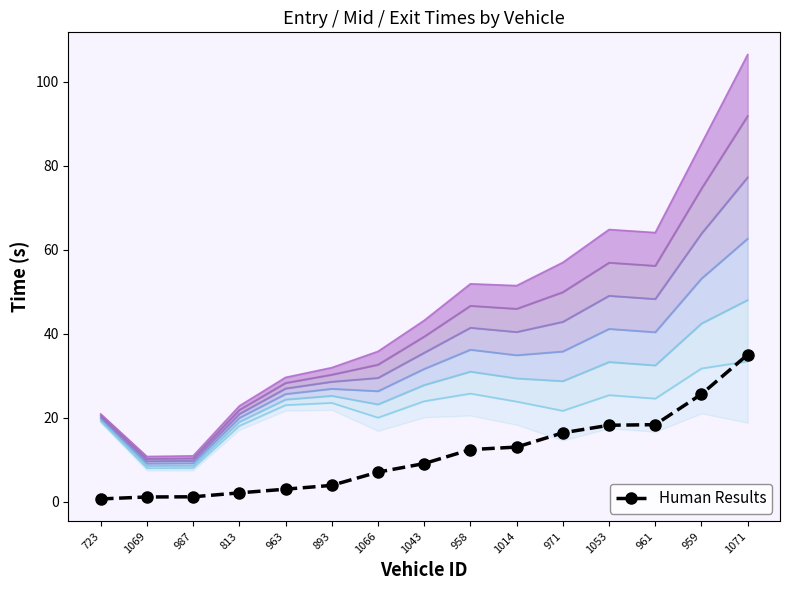

Is it true that the value at 959 is 25.7?

True